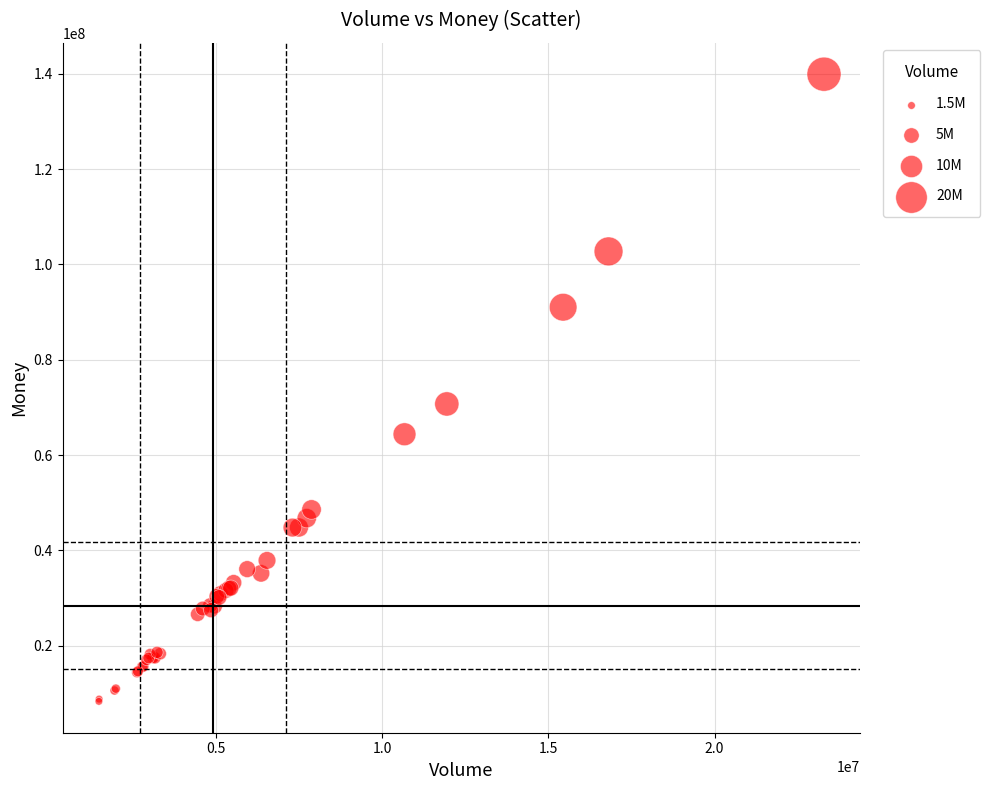

What Y value in the scatter plot is closest to 74128818?

70734433.0